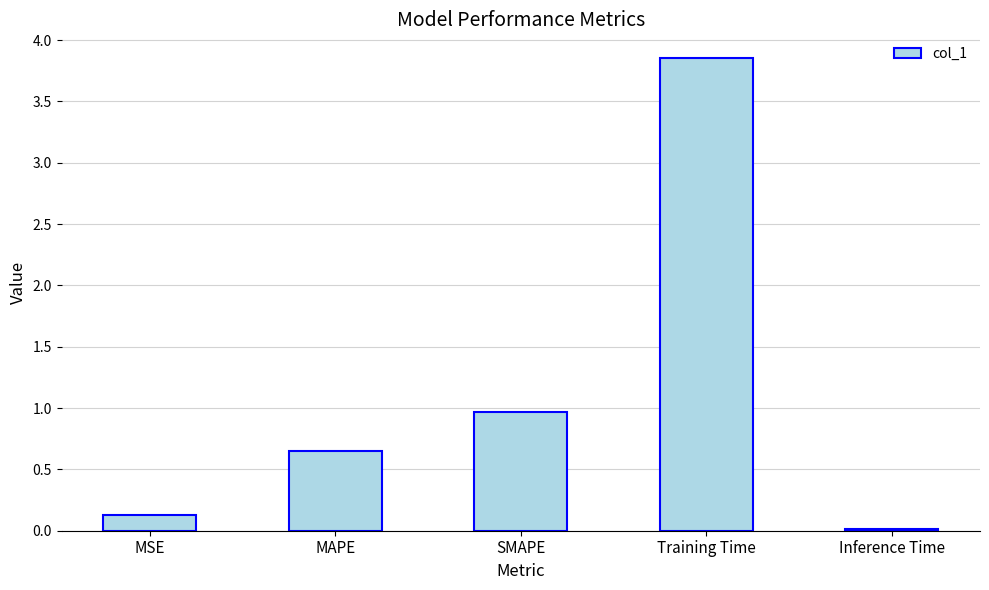

What is the sum of all values?

5.6